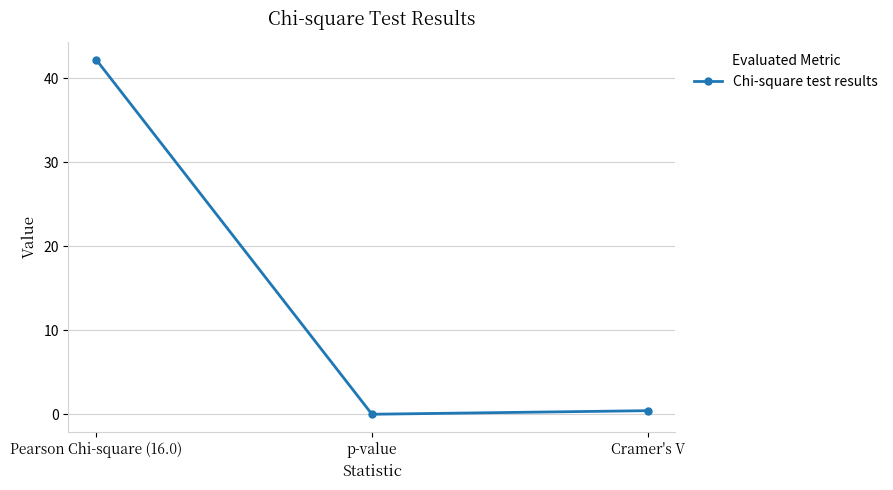

Which category has the highest value across all series?

Pearson Chi-square (16.0)